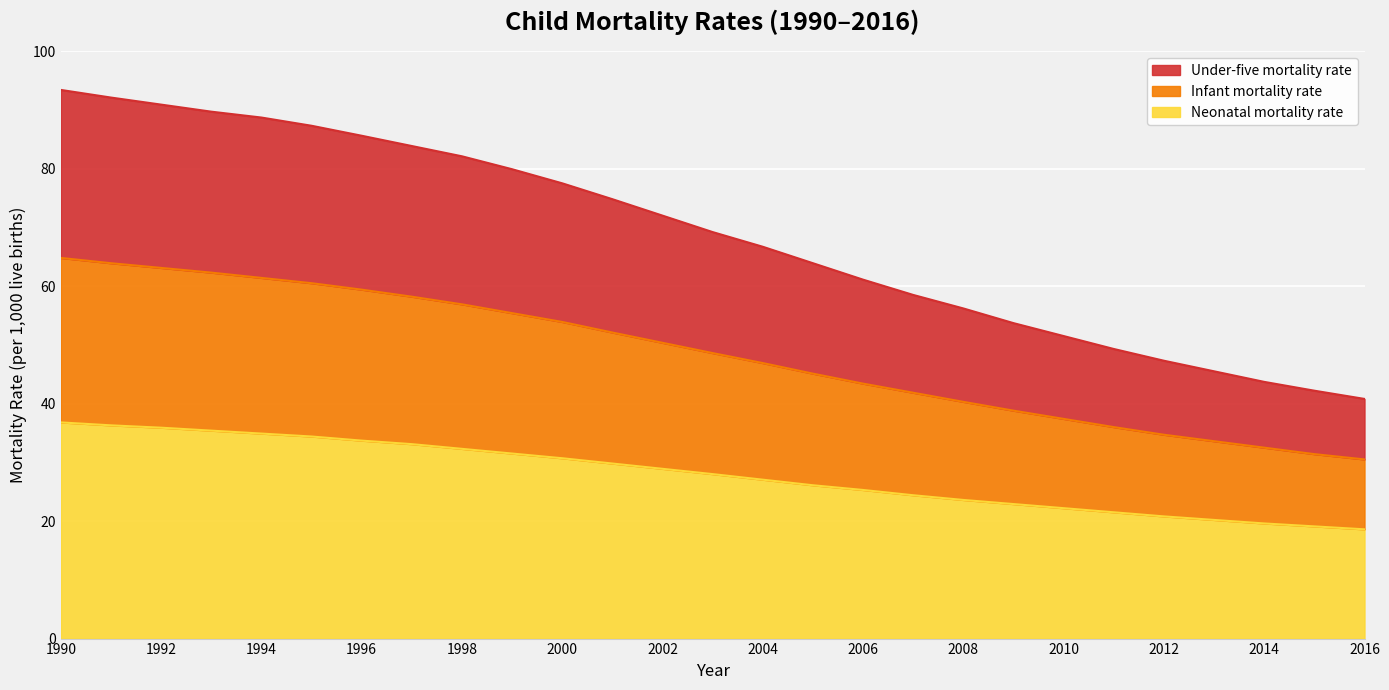

Rank the series at 1996 from highest to lowest value.

Under-five mortality rate, Infant mortality rate, Neonatal mortality rate